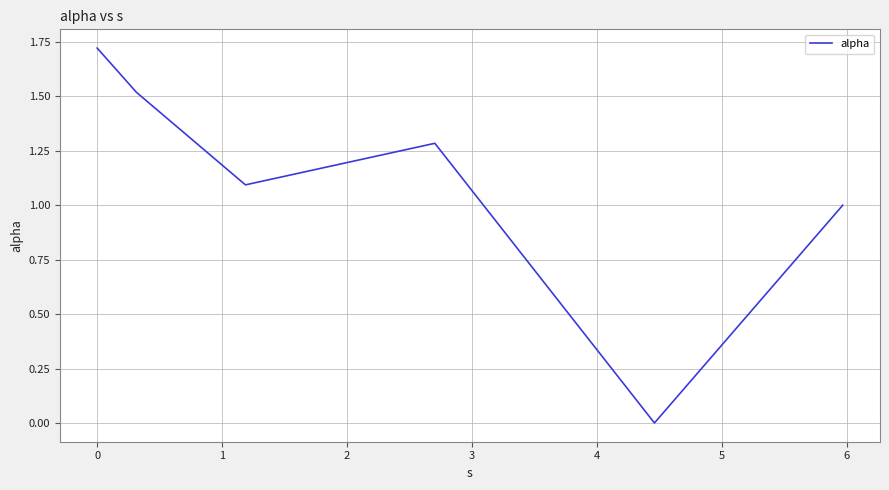

What is the sum of all values?

6.6